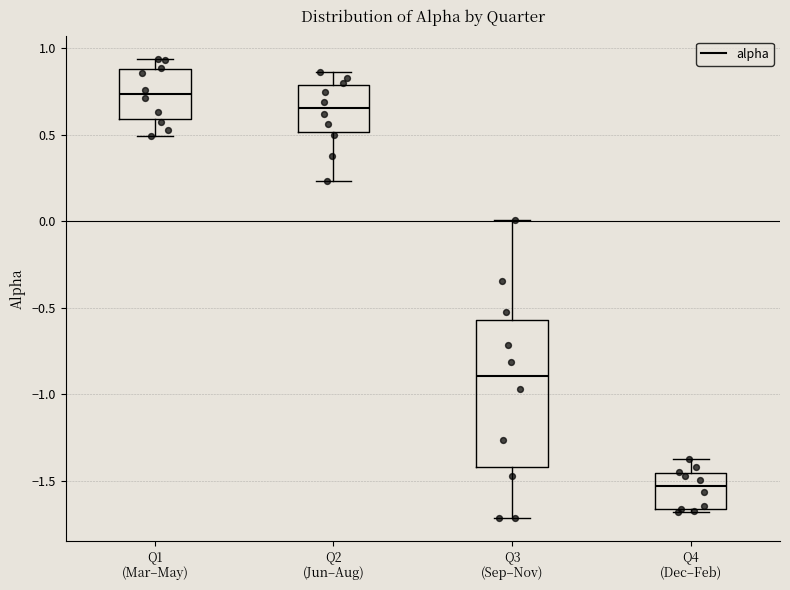

Which box has the highest median line?

Q1 (Mar–May)